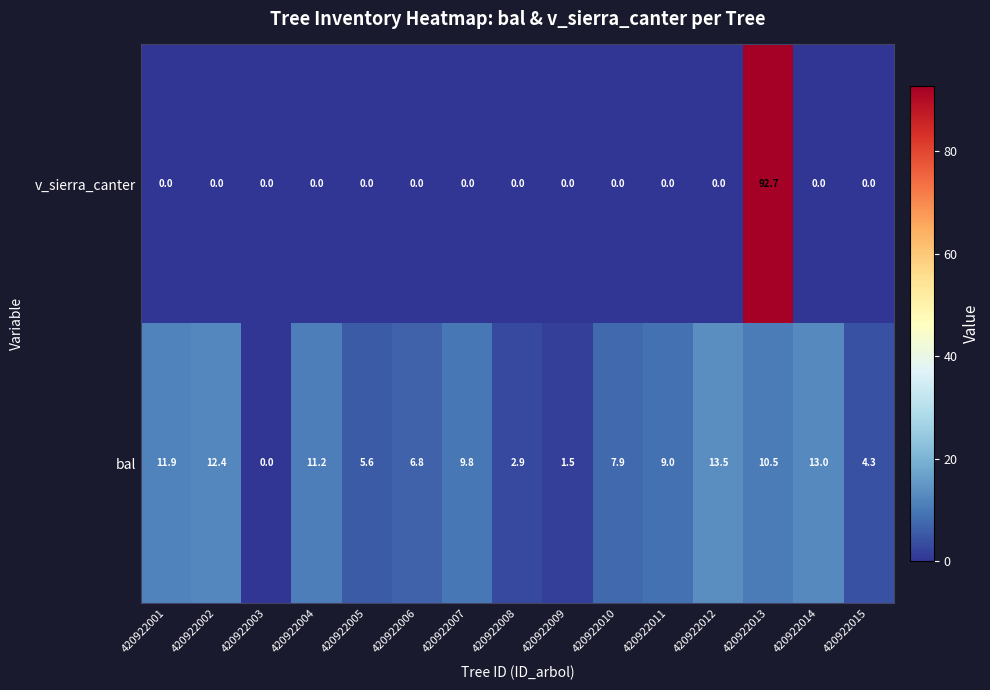

What is the total value across all series at 420922001?

11.9